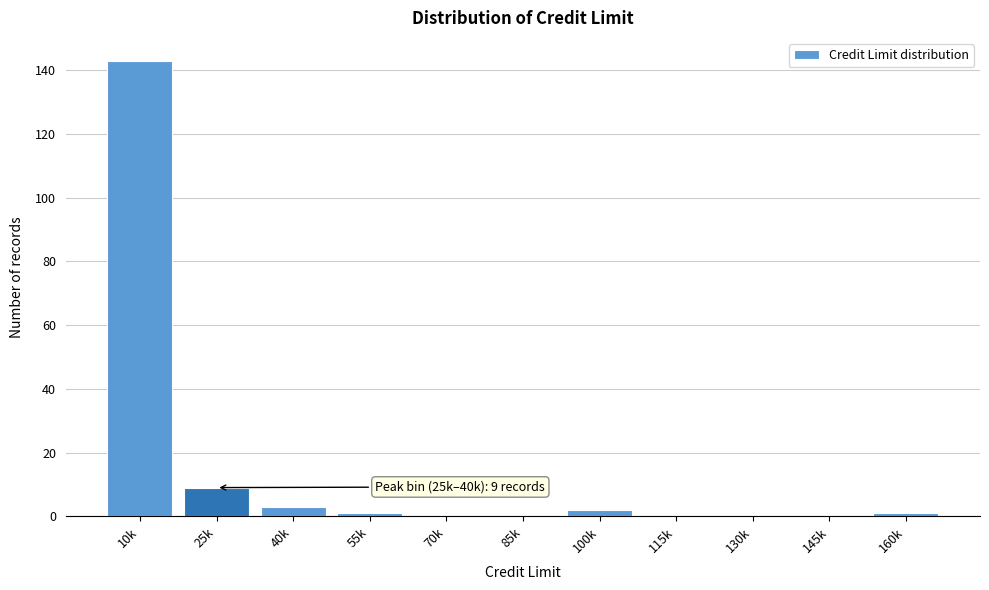

Reading right to left, what are all the values shown in this chart?

160k=1	145k=0	130k=0	115k=0	100k=2	85k=0	70k=0	55k=1	40k=3	25k=9	10k=143